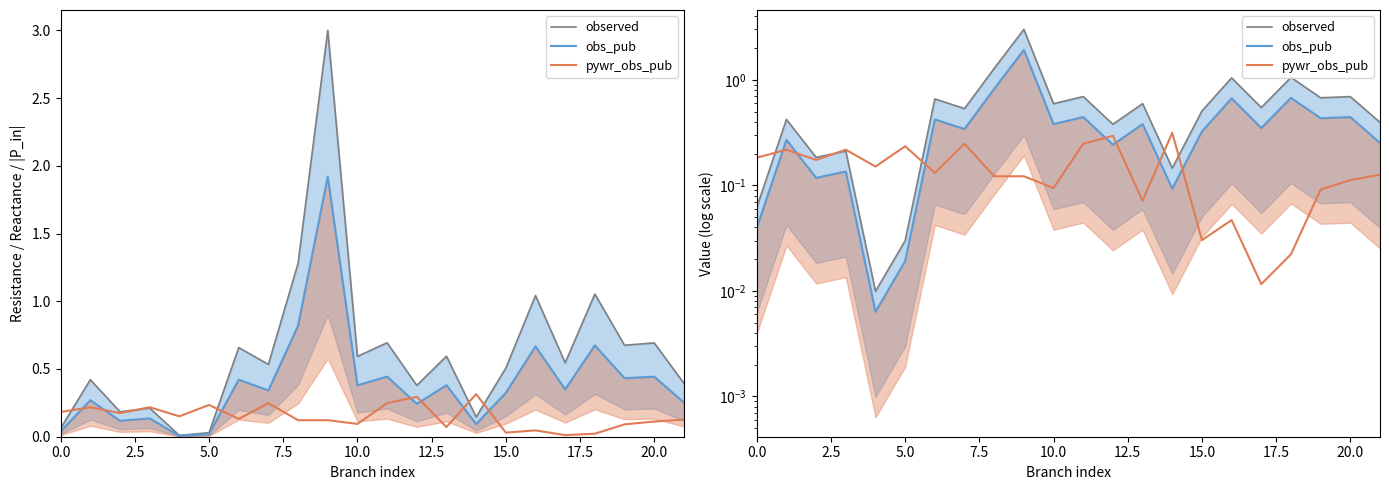

Is it true that observed equals 0.5 at 17?

True